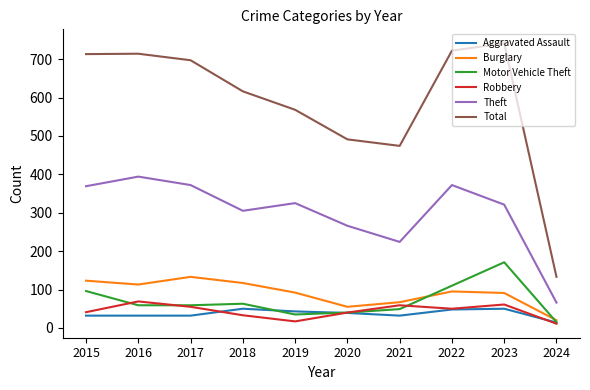

True or false: Total and Theft cross at least once.

False